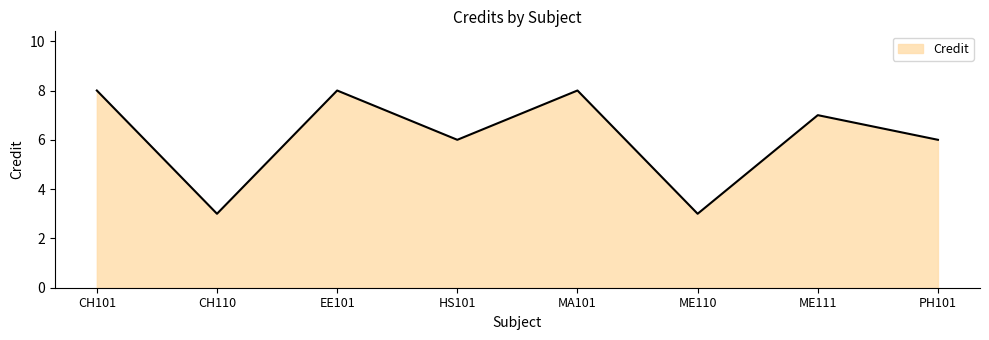

What position from the right is MA101?

4